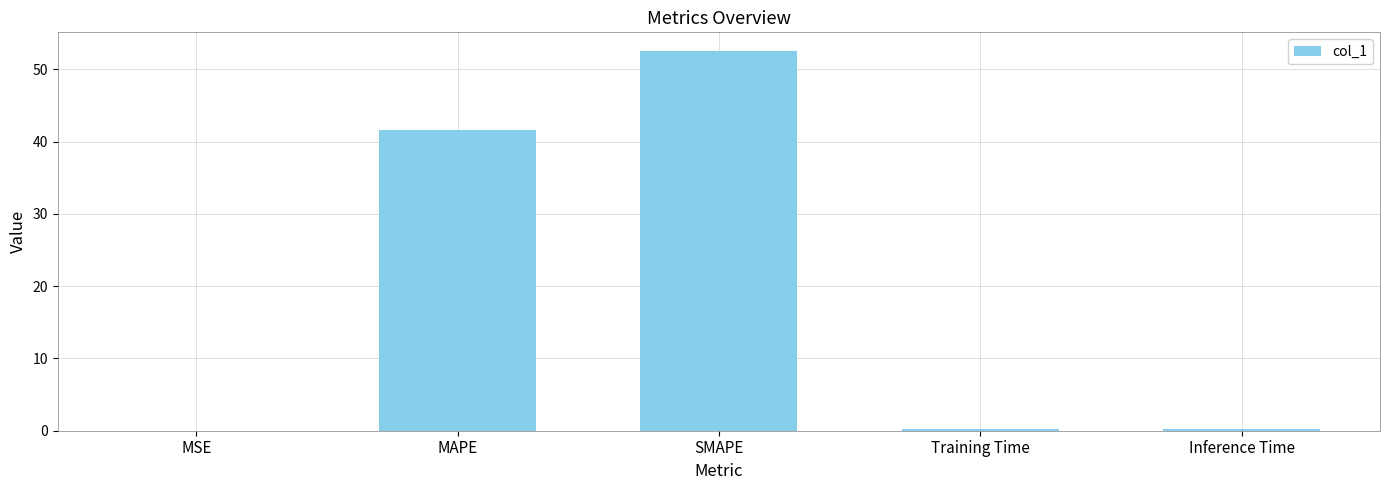

Are the bars grouped side by side (vs. stacked)?

No